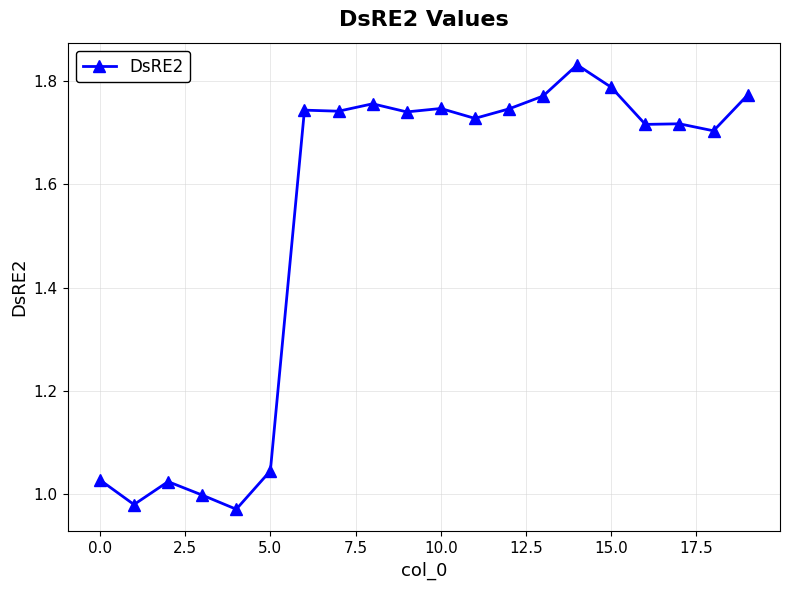

What is the average value?

1.5